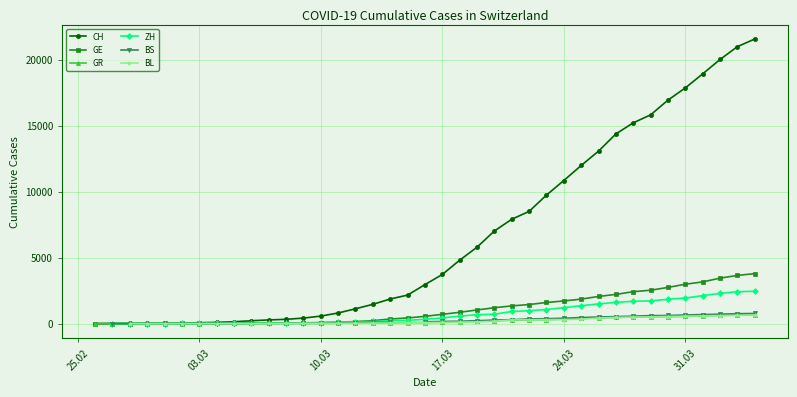

How many values in the GR series are below 84?

19